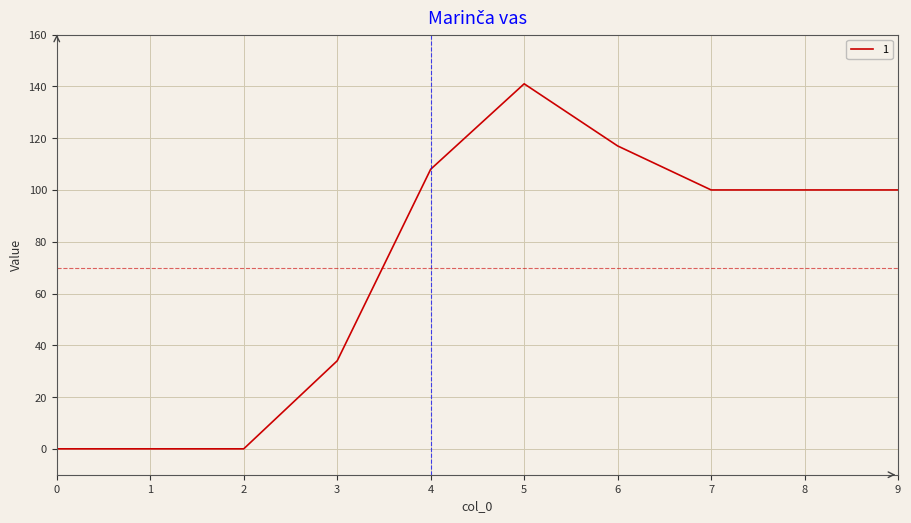

How many lines are shown in the chart?

1